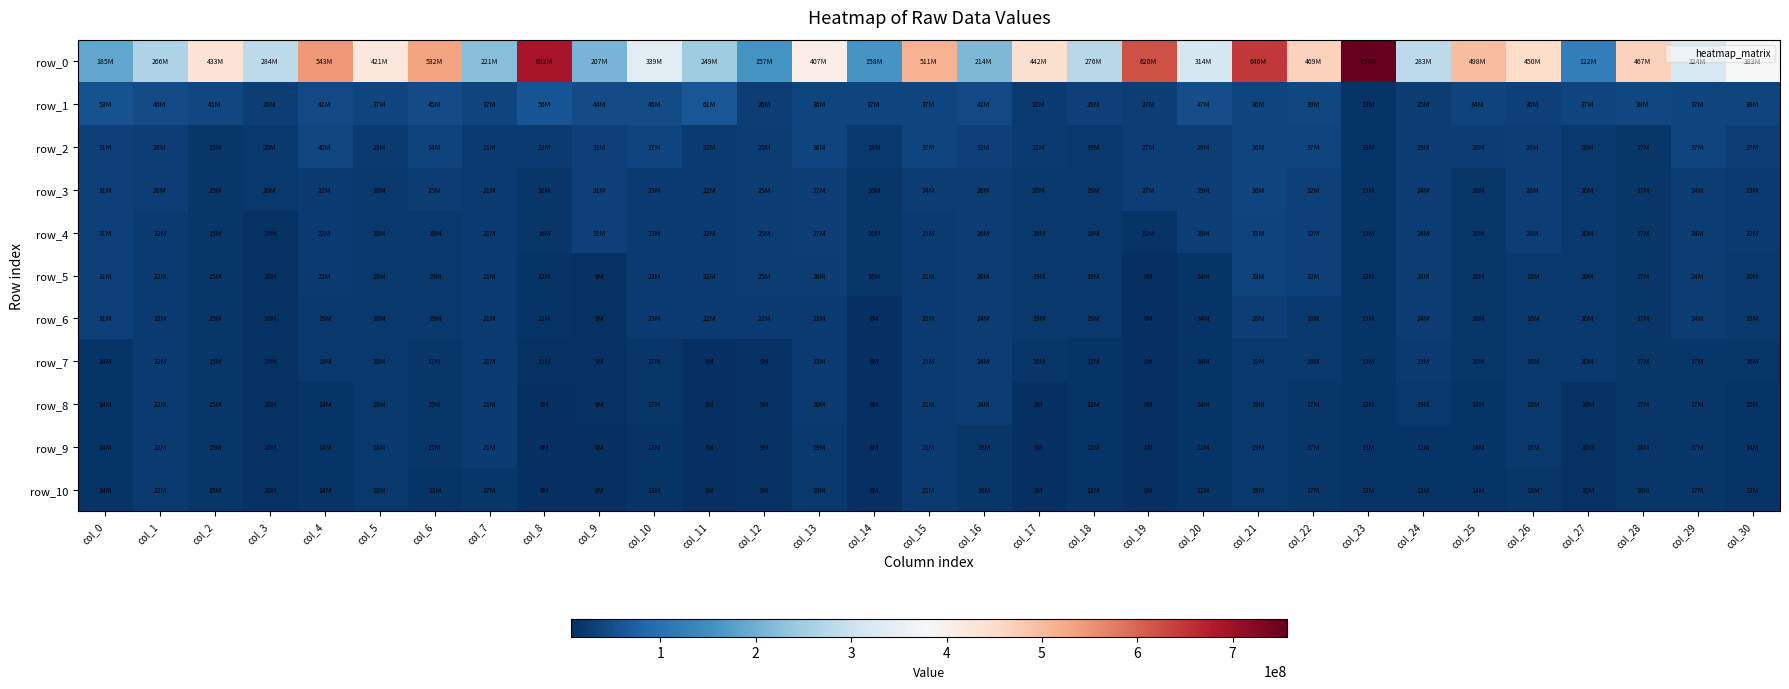

True or false: row_5 has a value of 17169910.7 at col_28.

True